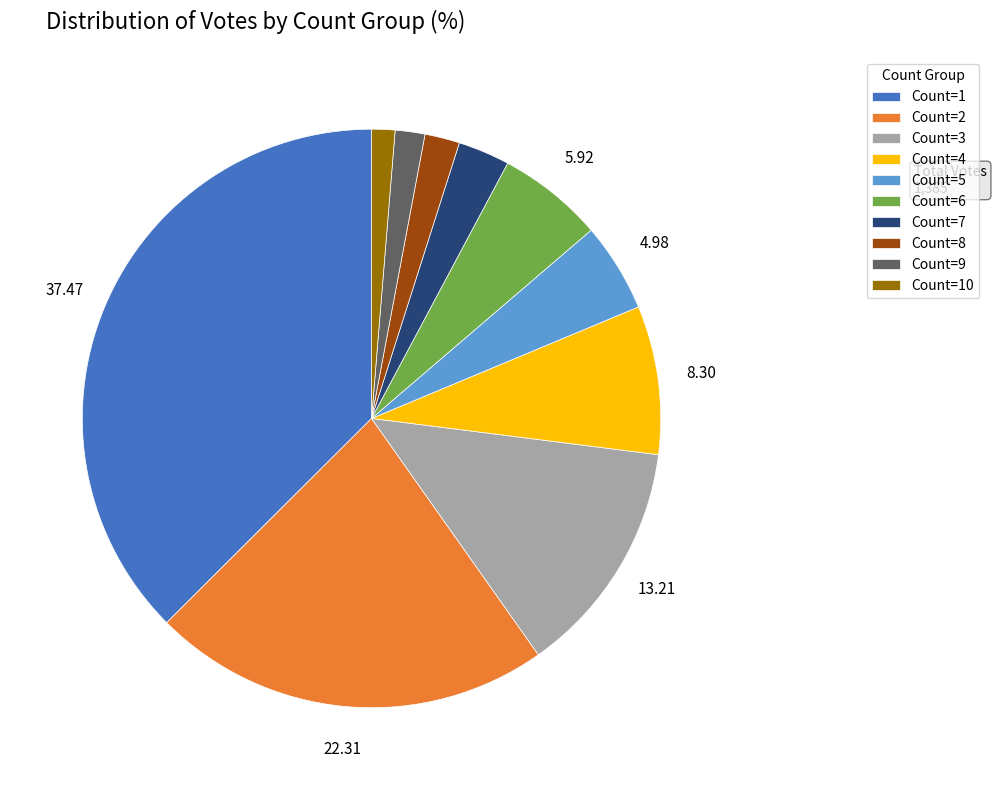

Which has a higher value, Count=9 or Count=6?

Count=6